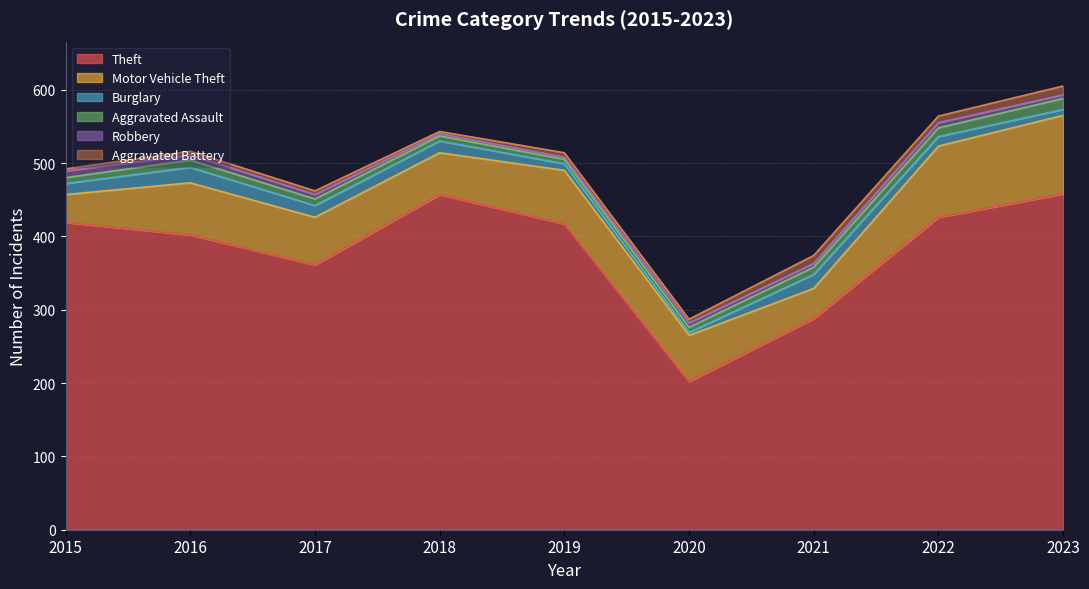

Which series has the widest spread of values?

Theft